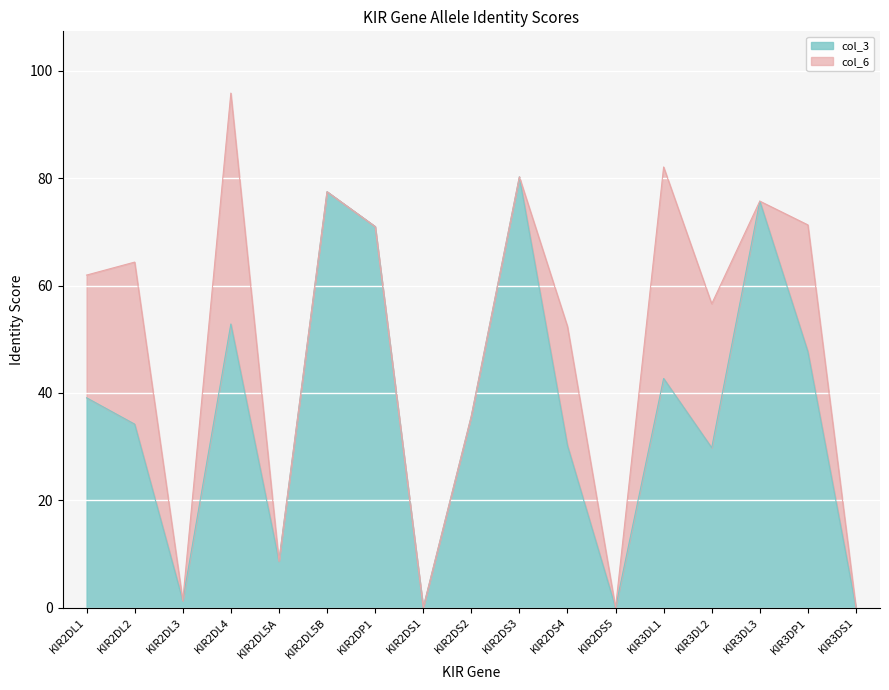

Rank the categories by value from highest to lowest.

KIR2DS3, KIR2DL5B, KIR3DL3, KIR2DP1, KIR2DL4, KIR3DP1, KIR3DL1, KIR2DL1, KIR2DS2, KIR2DL2, KIR2DS4, KIR3DL2, KIR2DL5A, KIR2DL3, KIR2DS1, KIR2DS5, KIR3DS1